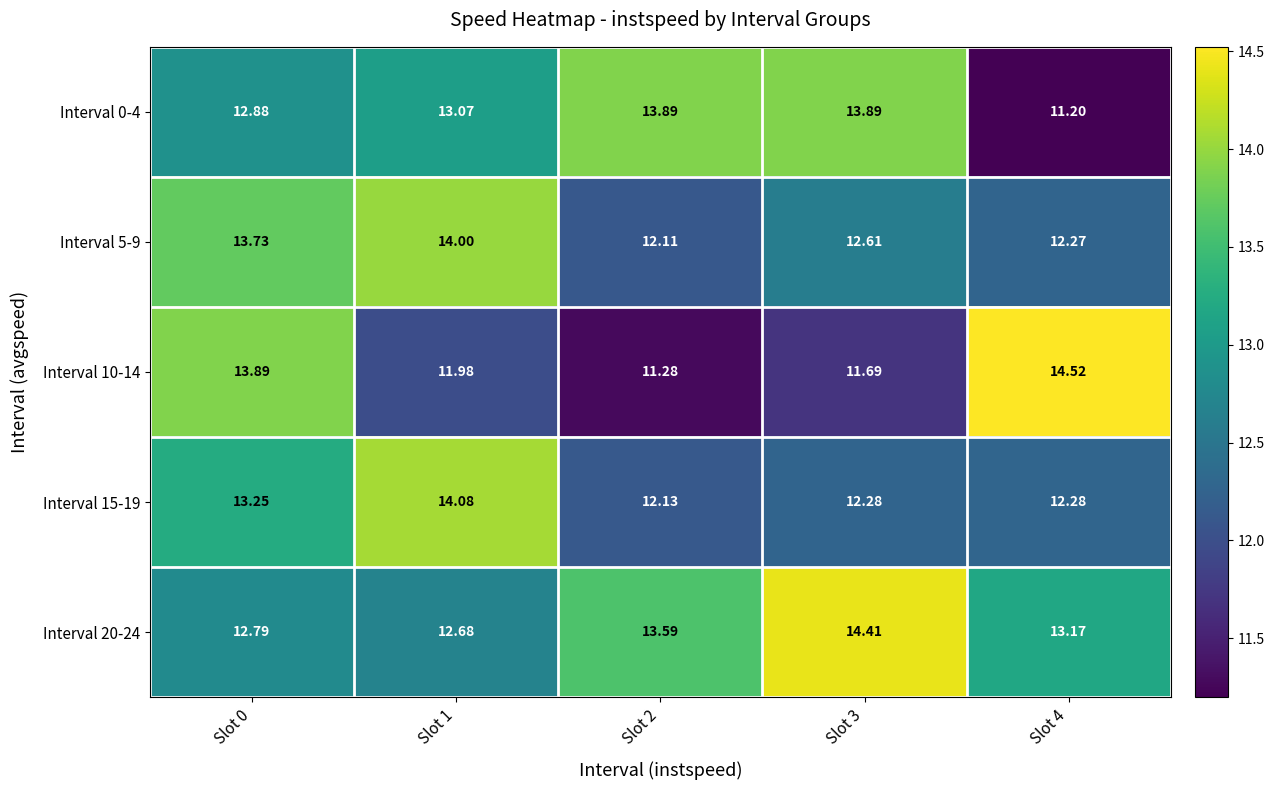

Is the value of Interval 20-24 at Slot 4 greater than the value of Interval 10-14 at Slot 3?

Yes